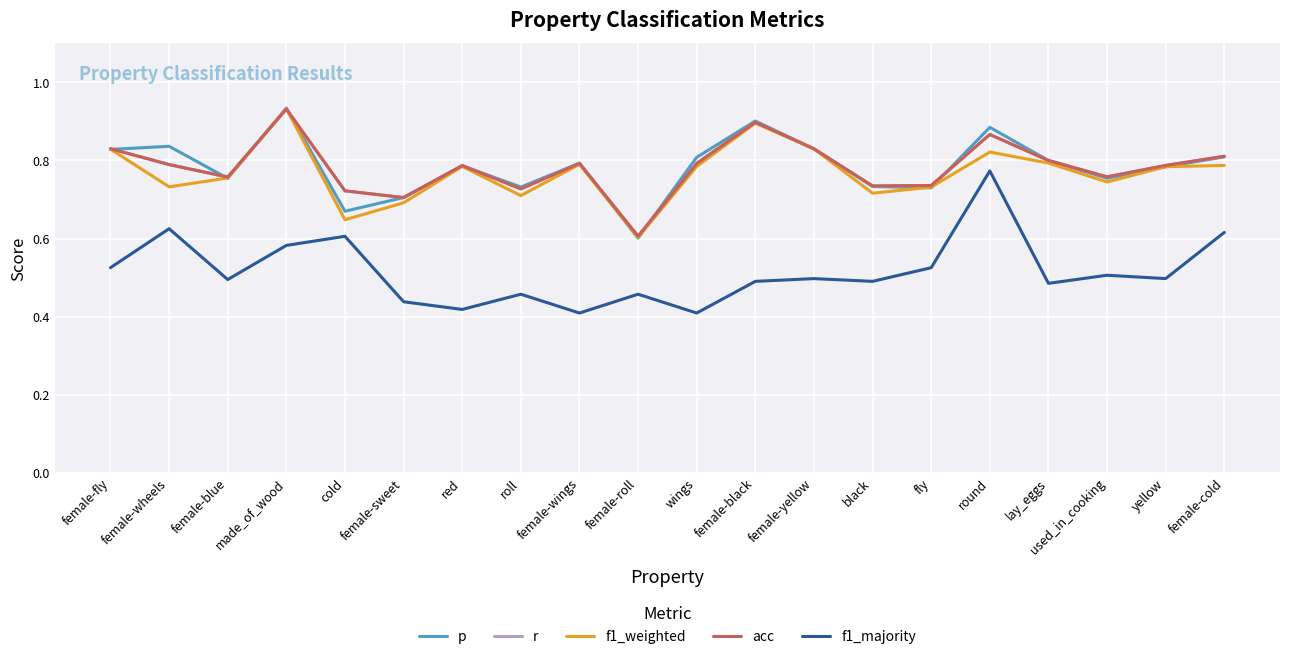

Is it true that f1_majority equals 0.5 at black?

True